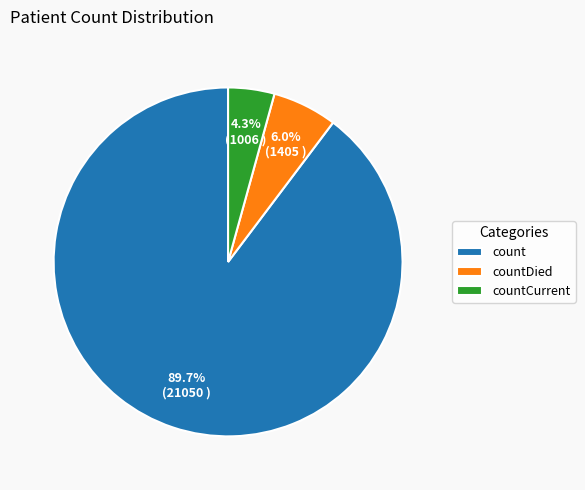

To the nearest percent, what percentage of the pie is count?

90%